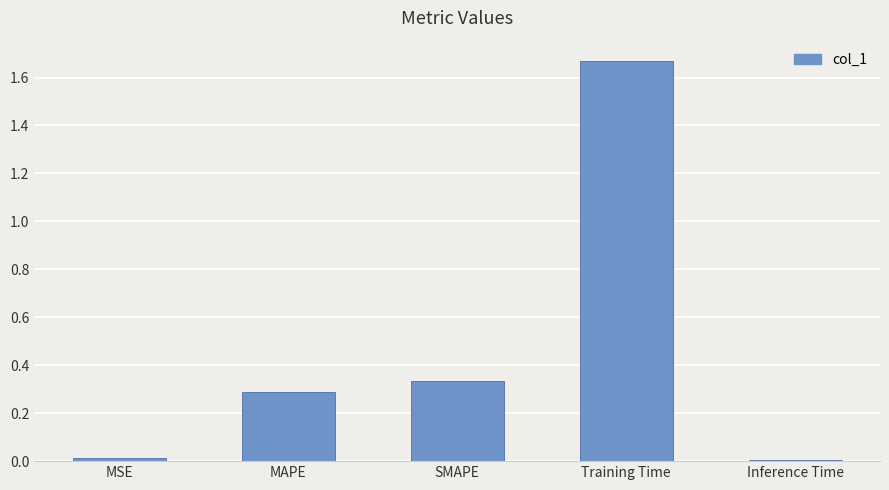

Which category has the highest value across all series?

Training Time